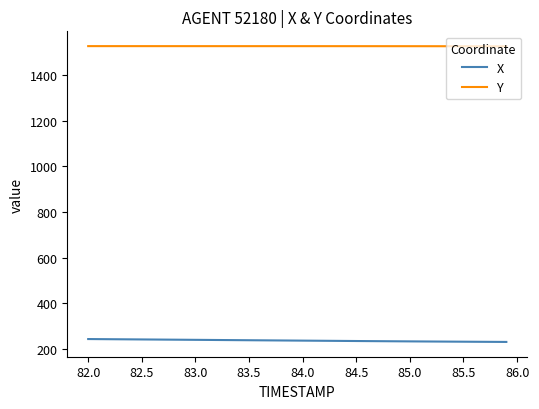

Rank the series by their average value, from lowest to highest.

X, Y